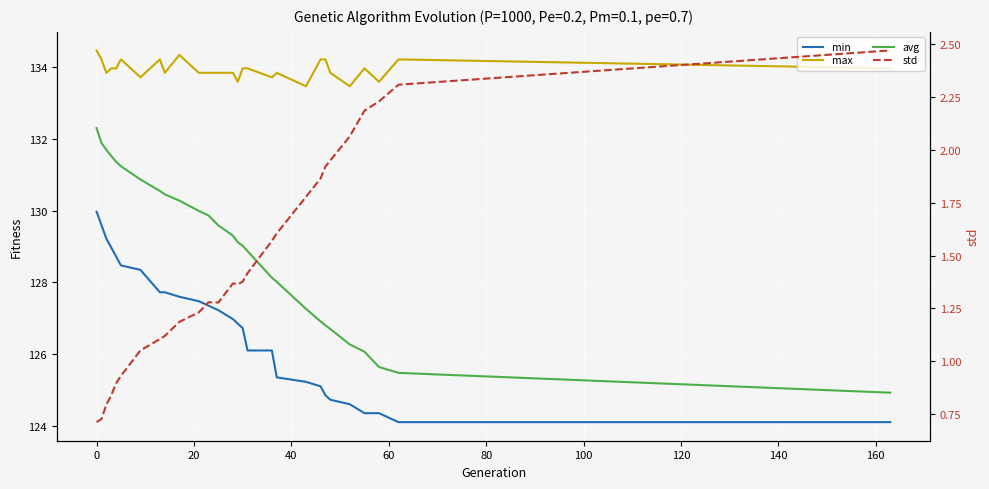

How many values in the std series are below 1?

6